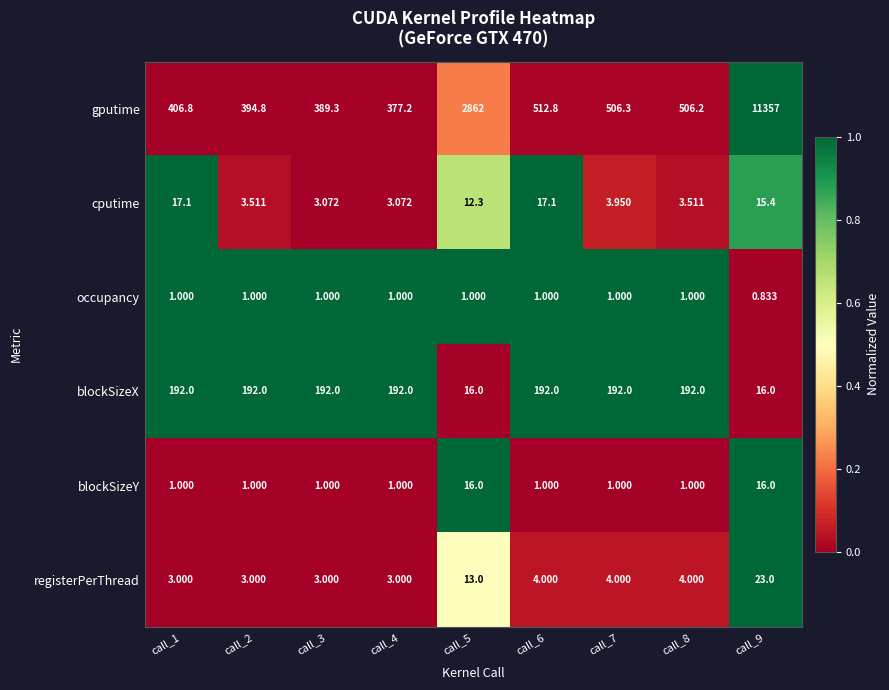

List the series in order of their peak value, lowest first.

occupancy, blockSizeY, cputime, registerPerThread, blockSizeX, gputime